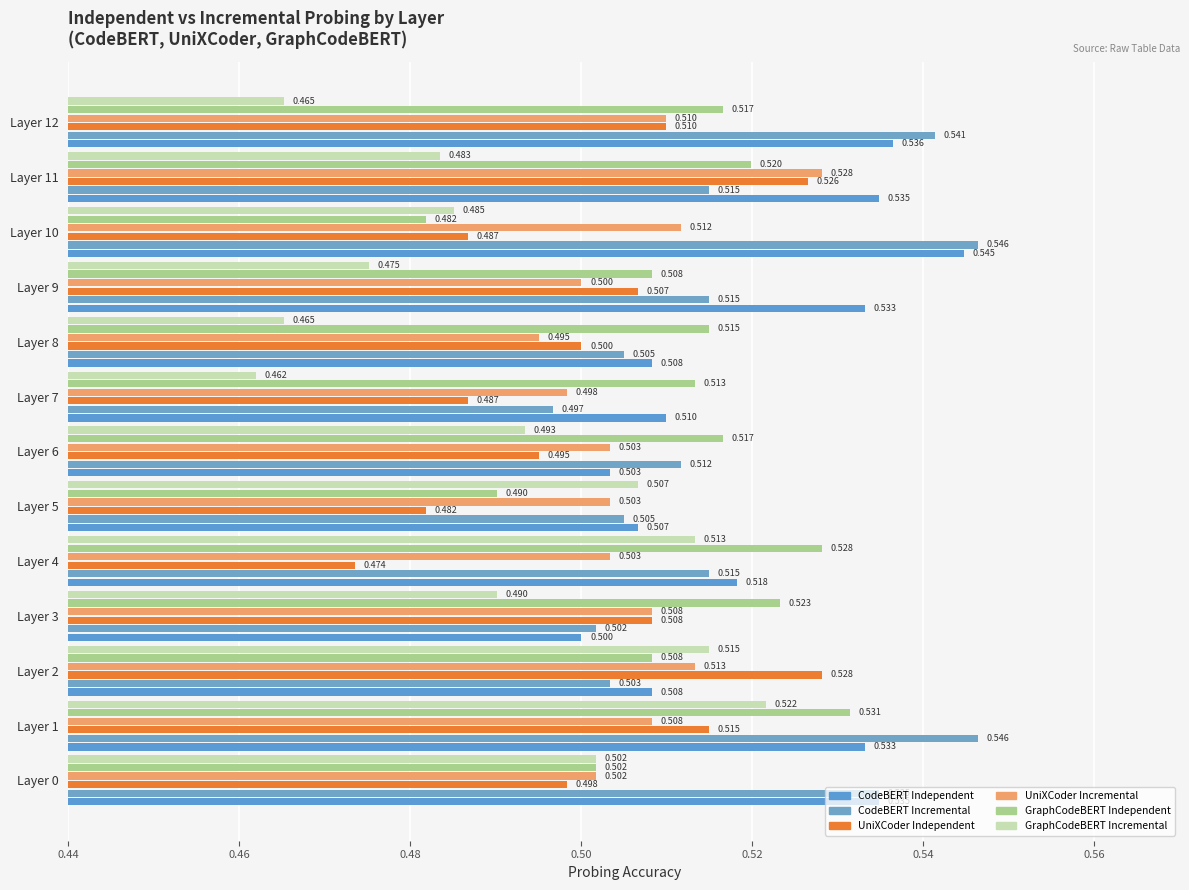

Rank the series by their maximum value, from lowest to highest.

GraphCodeBERT Incremental, UniXCoder Independent, UniXCoder Incremental, GraphCodeBERT Independent, CodeBERT Independent, CodeBERT Incremental